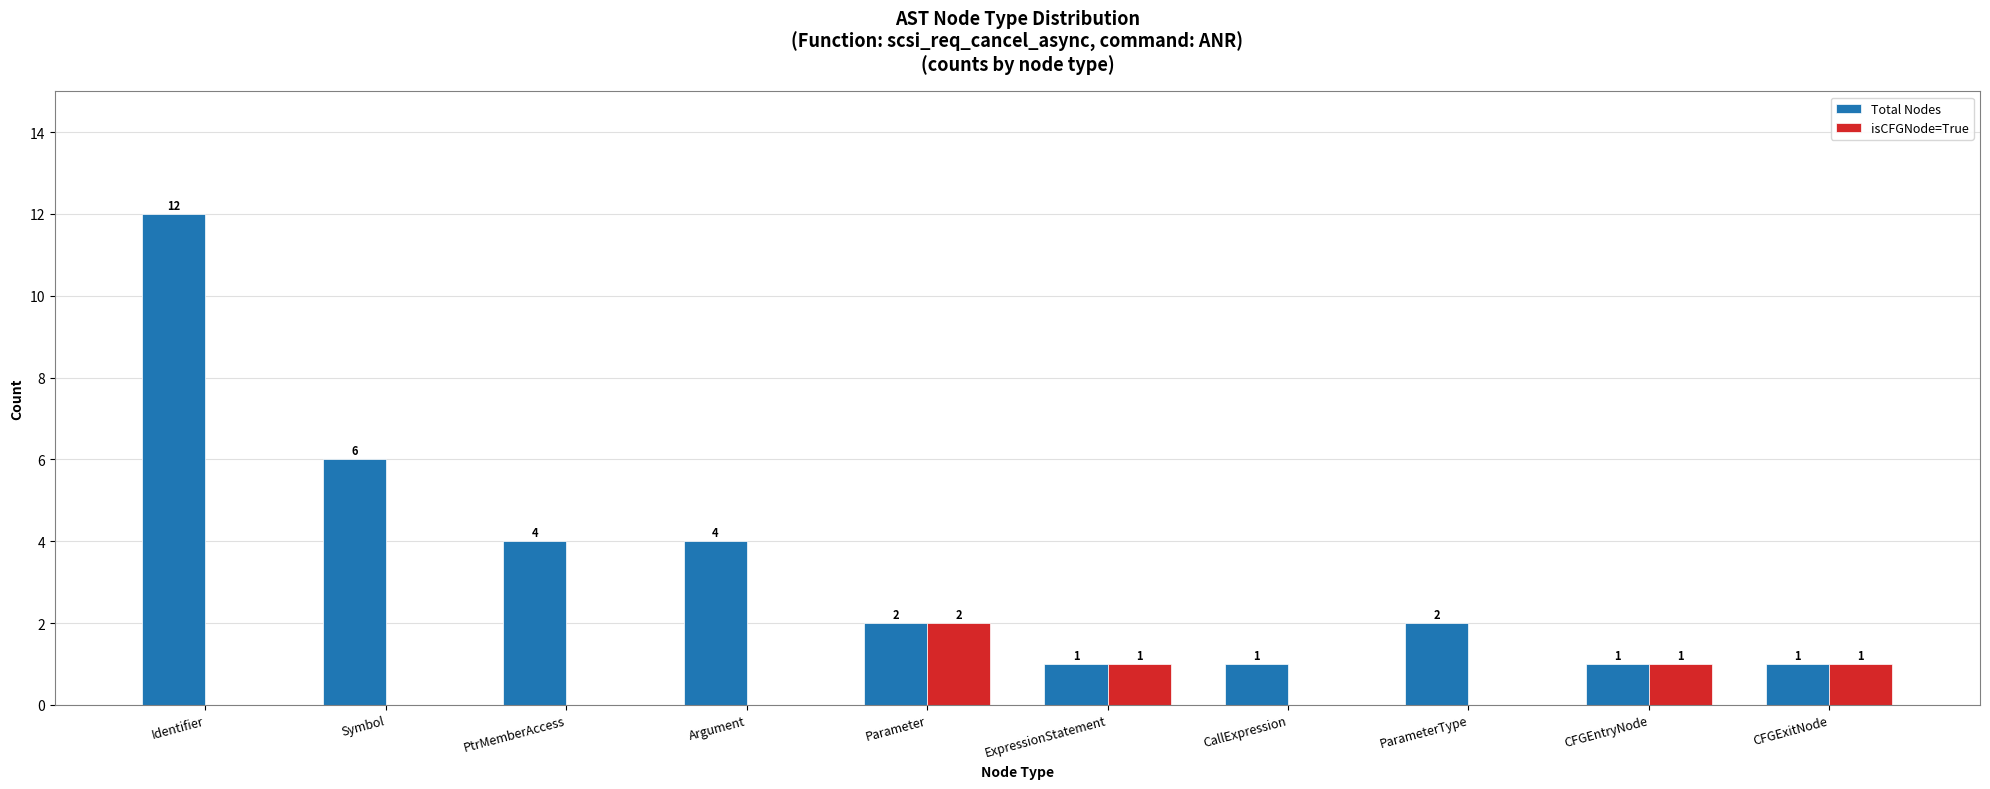

Which category has the highest value in the isCFGNode=True series?

Parameter